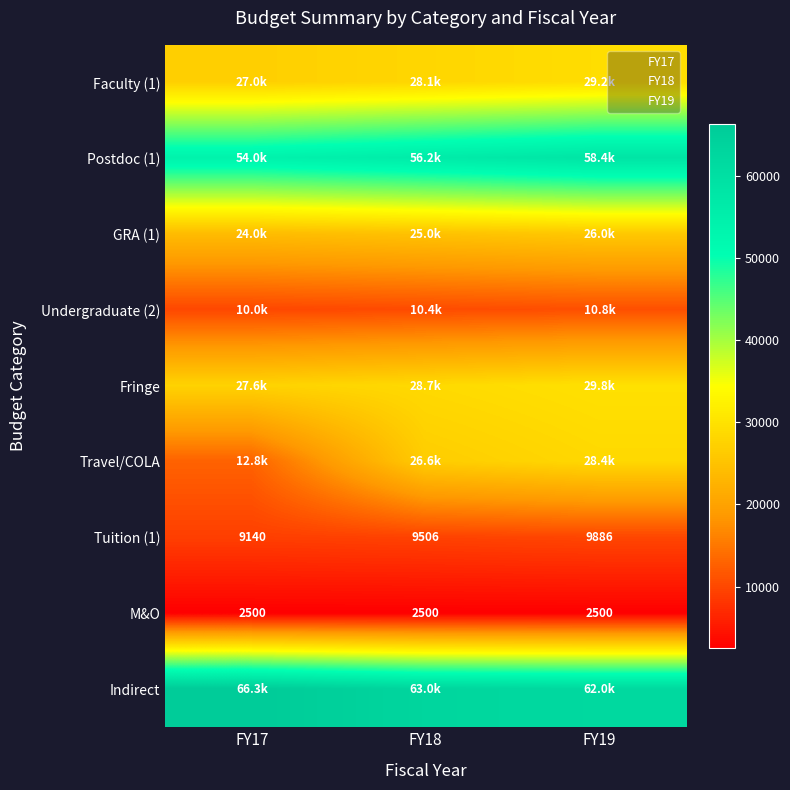

Which has a higher value, FY19 or FY17?

FY19